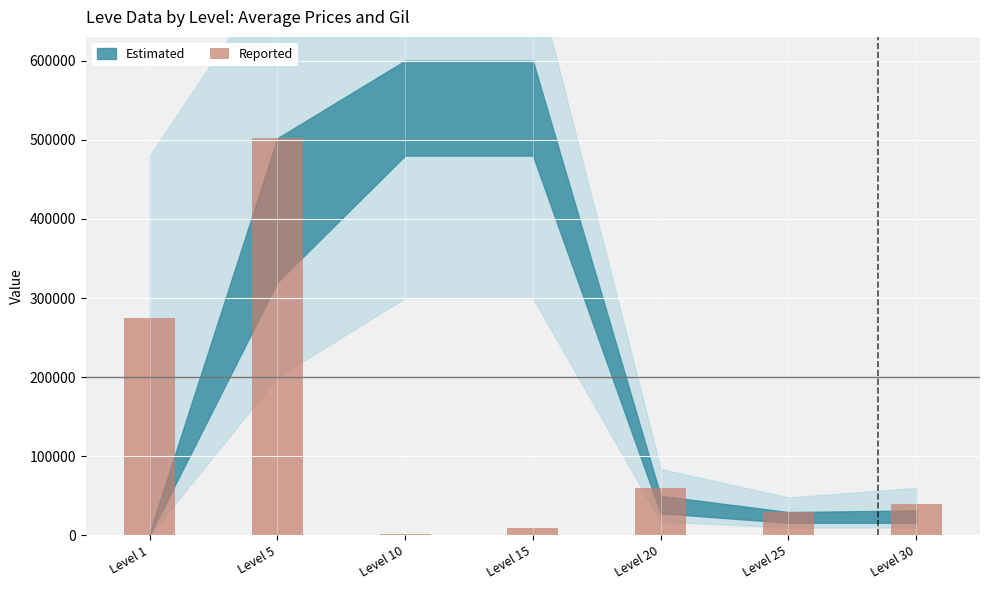

Reading left to right, transcribe all the data shown in this chart.

Level 1=275000	Level 5=502000	Level 10=2000	Level 15=9552	Level 20=60000	Level 25=29495	Level 30=40000